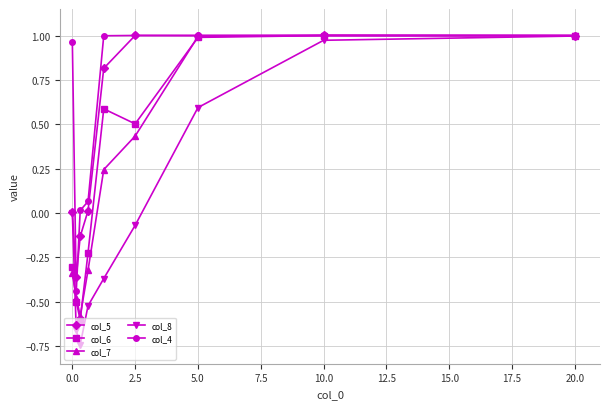

True or false: col_8 has a value of 1.4 at 10.0.

False